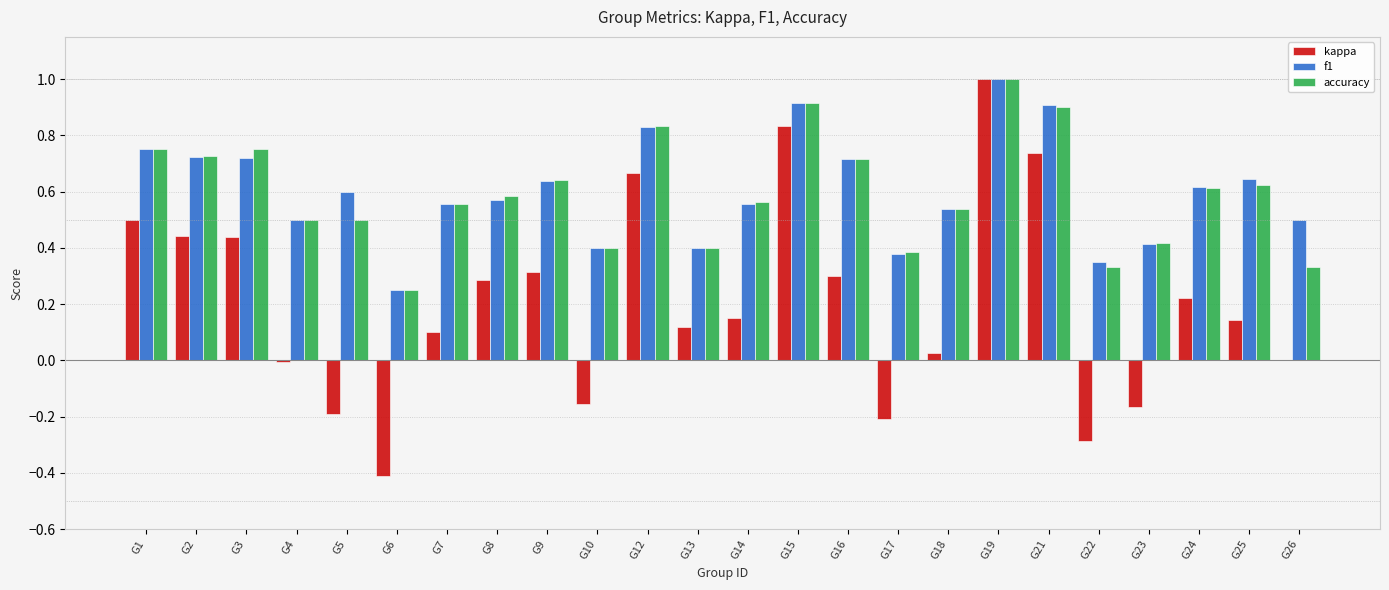

True or false: f1 has a value of 0.2 at G26.

False